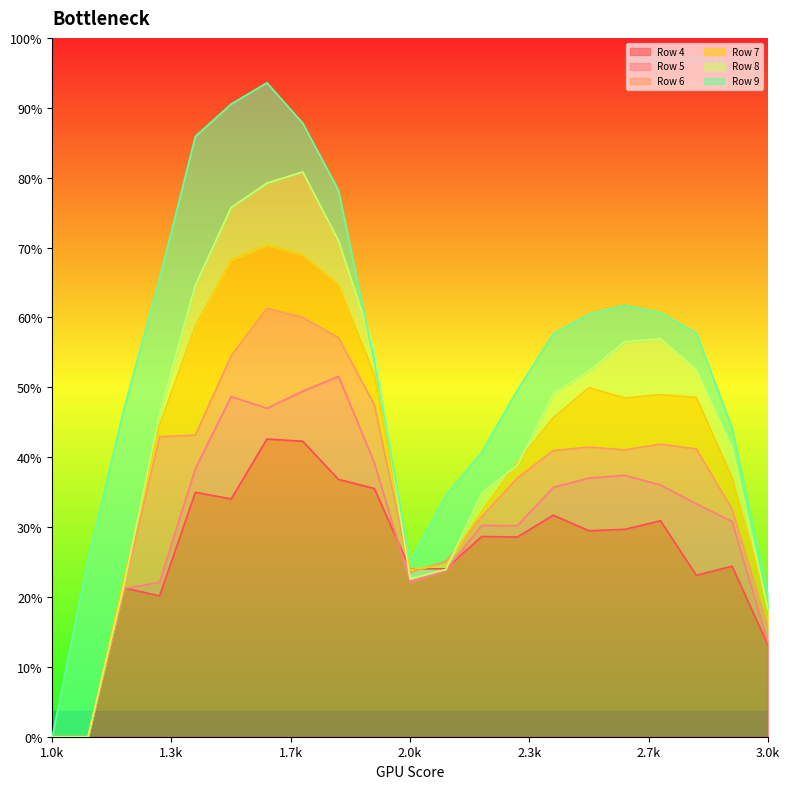

How many interior local valleys does the Row 7 series have?

2